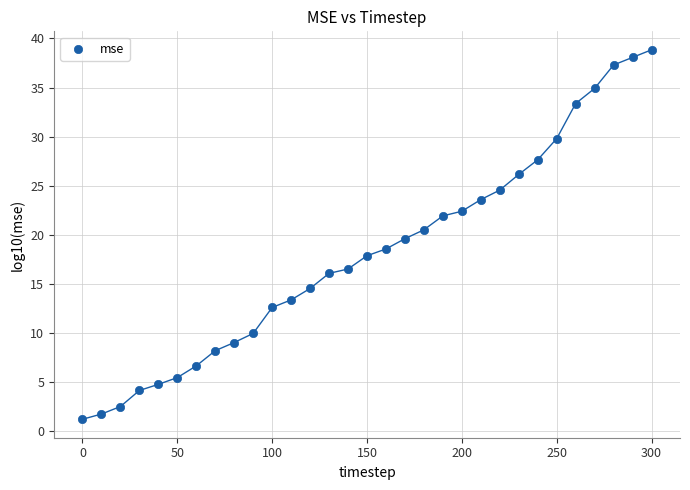

What is the range of Y values (max minus min)?

37.7